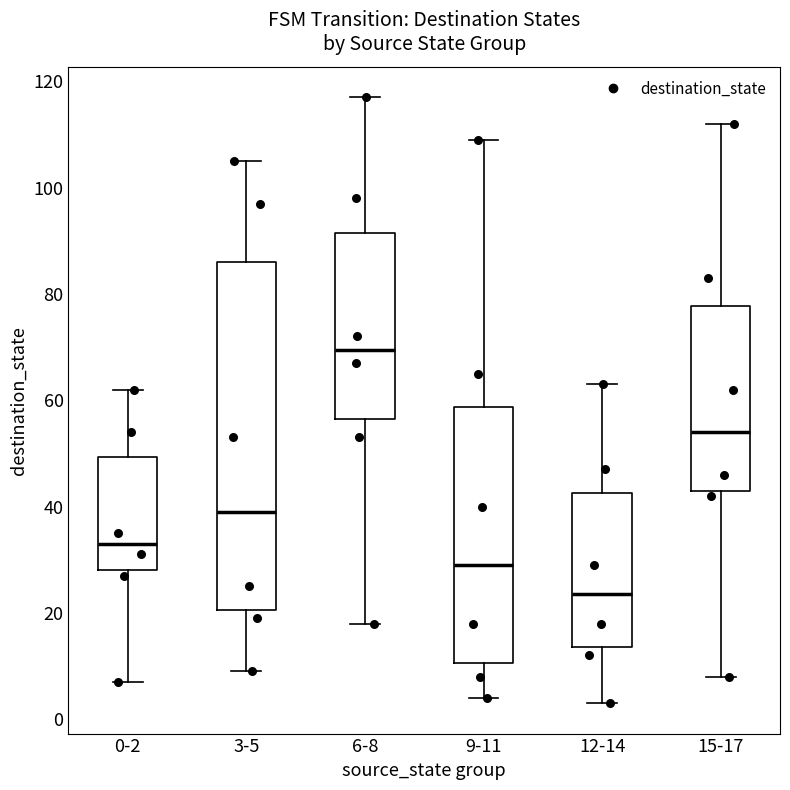

Reading left to right, transcribe this box plot: for each box, give where its median line is, the range the box spans, and where its two whiskers end, as read against the y-axis. The values are not printed on the chart, so give them approximately, as read against the axis.

0-2: median 34, box 28 to 50, whiskers 8 to 62
3-5: median 40, box 20 to 86, whiskers 10 to 106
6-8: median 70, box 56 to 92, whiskers 18 to 118
9-11: median 30, box 10 to 58, whiskers 4 to 110
12-14: median 24, box 14 to 42, whiskers 4 to 64
15-17: median 54, box 44 to 78, whiskers 8 to 112